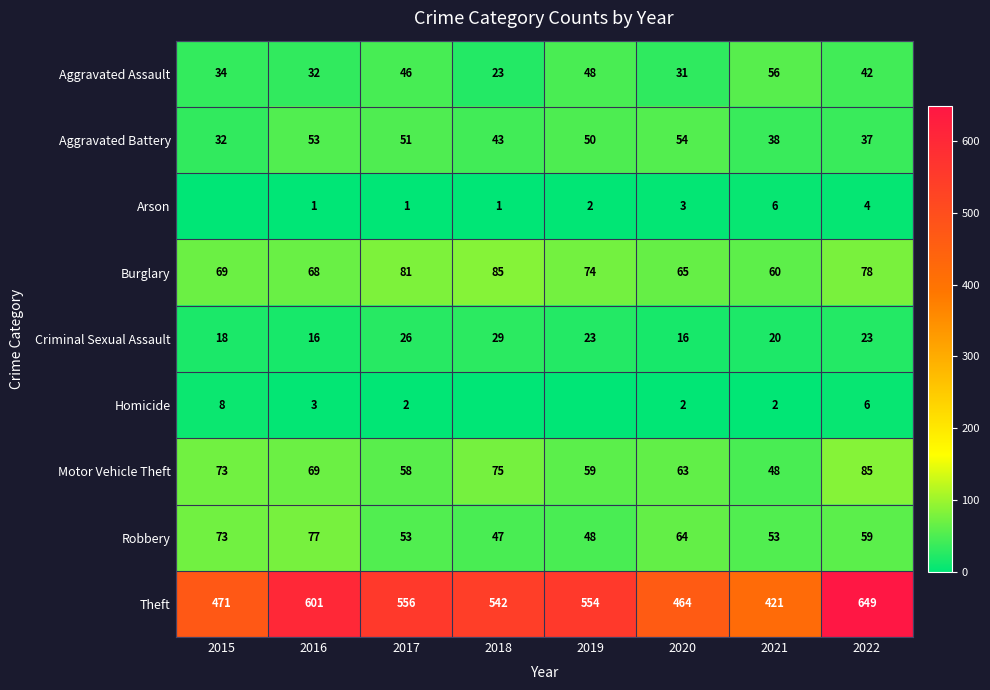

What is the sum of all Aggravated Assault values?

312